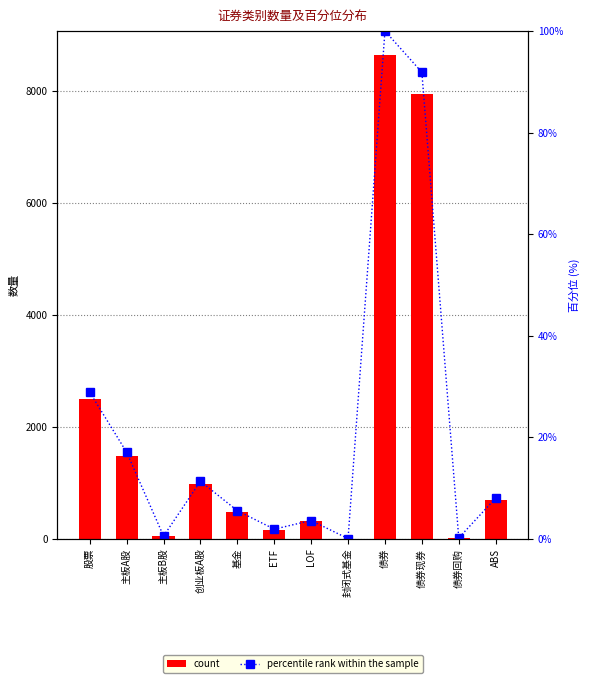

Is it true that percentile rank within the sample equals 0.0 at 封闭式基金?

False